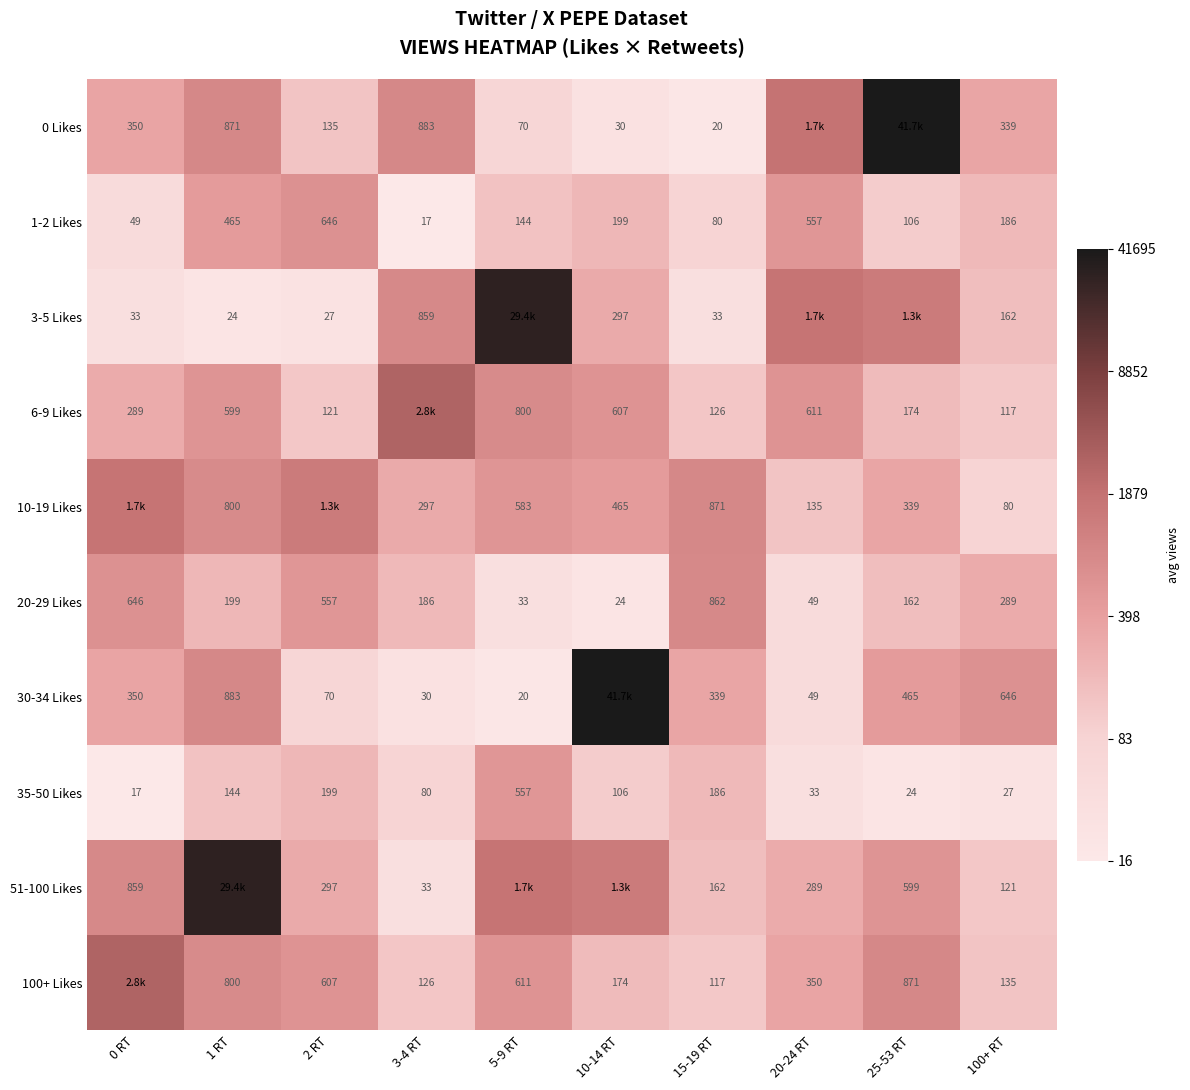

Is the value of 3-5 Likes at 3-4 RT greater than the value of 100+ Likes at 25-53 RT?

No